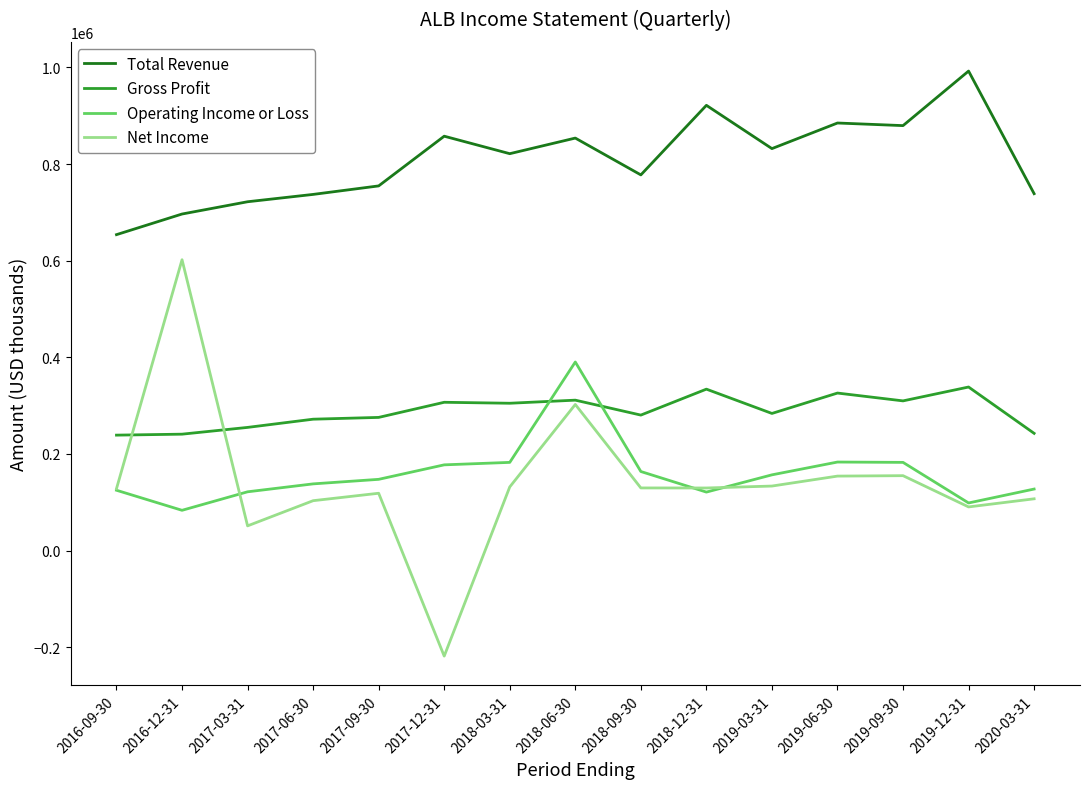

What are all the series names shown in the legend?

Total Revenue, Gross Profit, Operating Income or Loss, Net Income